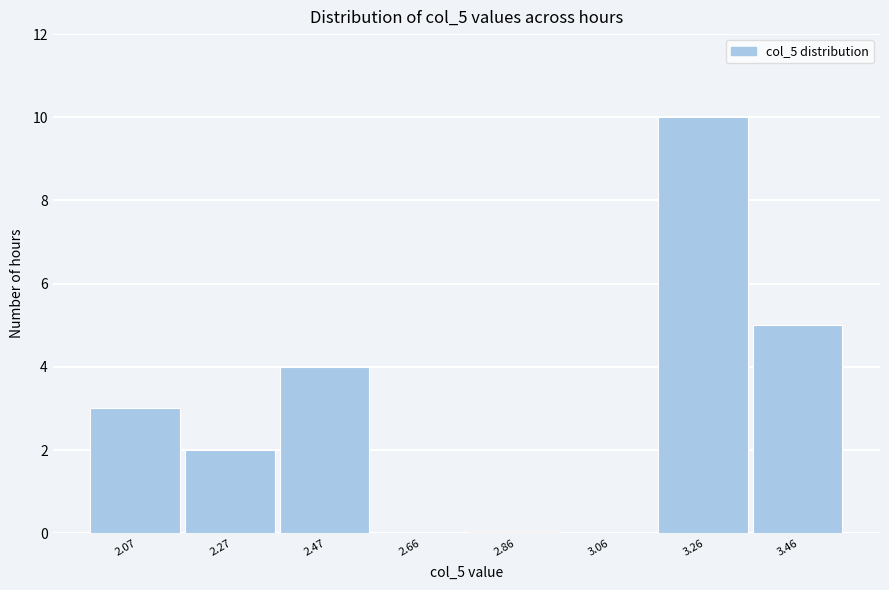

Reading left to right, what are all the values shown in this chart?

2.07=3	2.27=2	2.47=4	2.66=0	2.86=0	3.06=0	3.26=10	3.46=5